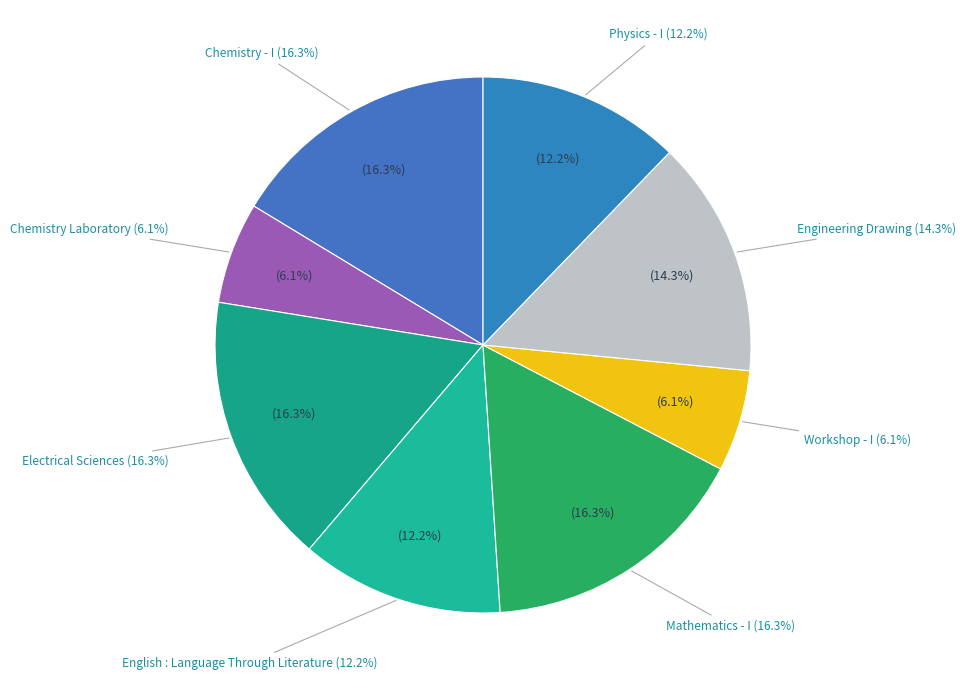

What portion of the pie excludes Physics - I?

87.8%